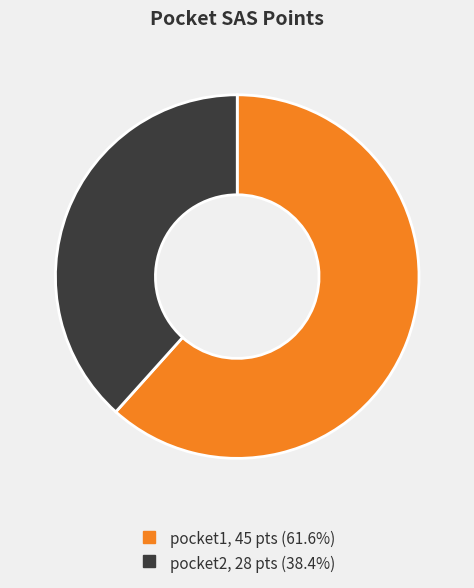

Do pocket2 and pocket1 together represent more than half of the pie?

Yes